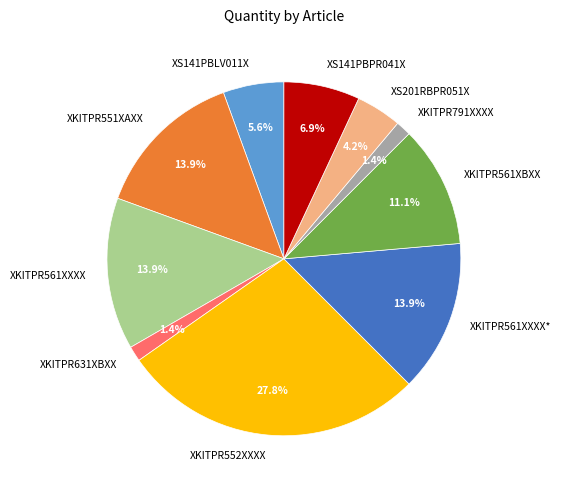

Approximately how many times larger is the value at XKITPR631XBXX compared to XS201RBPR051X?

0.3